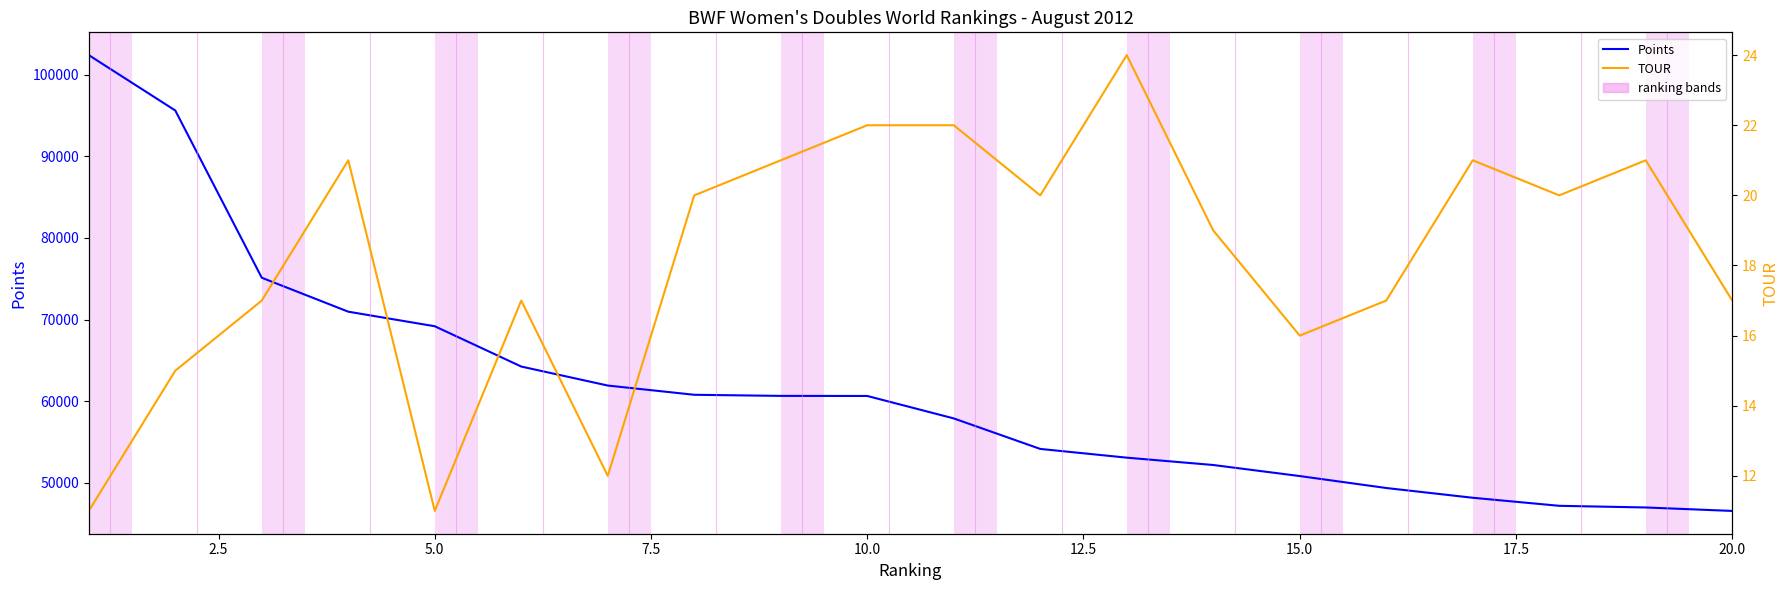

Which series has the largest total across all categories?

Points